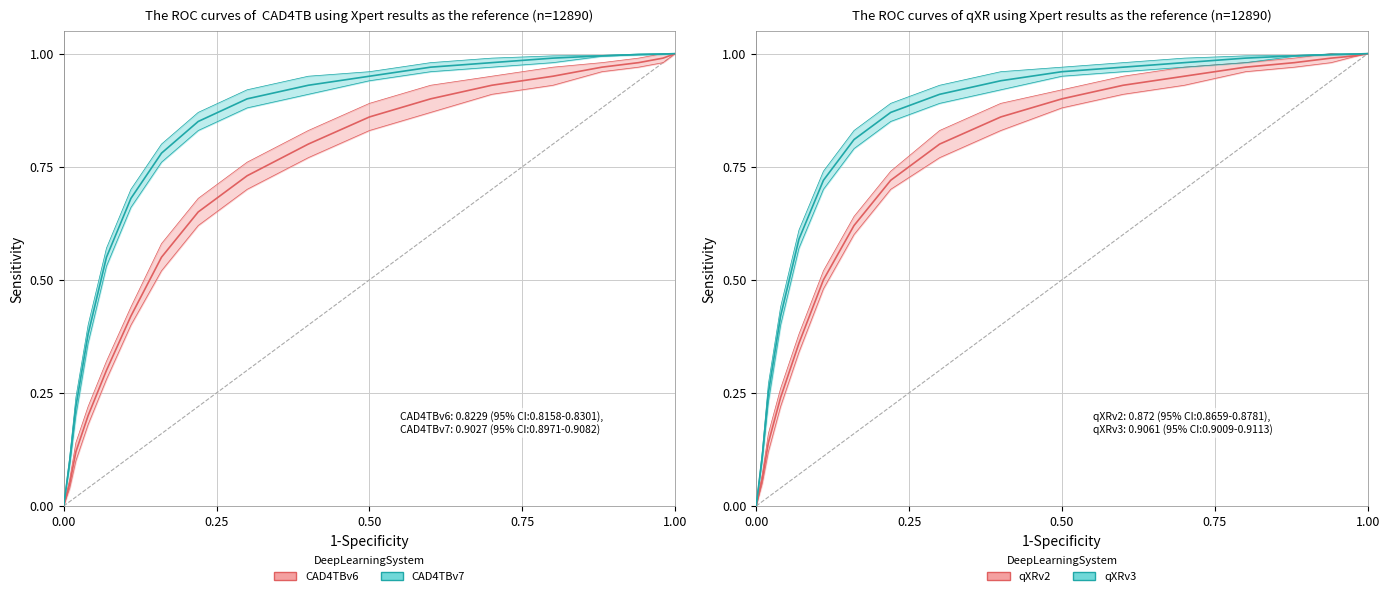

True or false: qXRv2 has a value of 1.4 at 1.00.

False